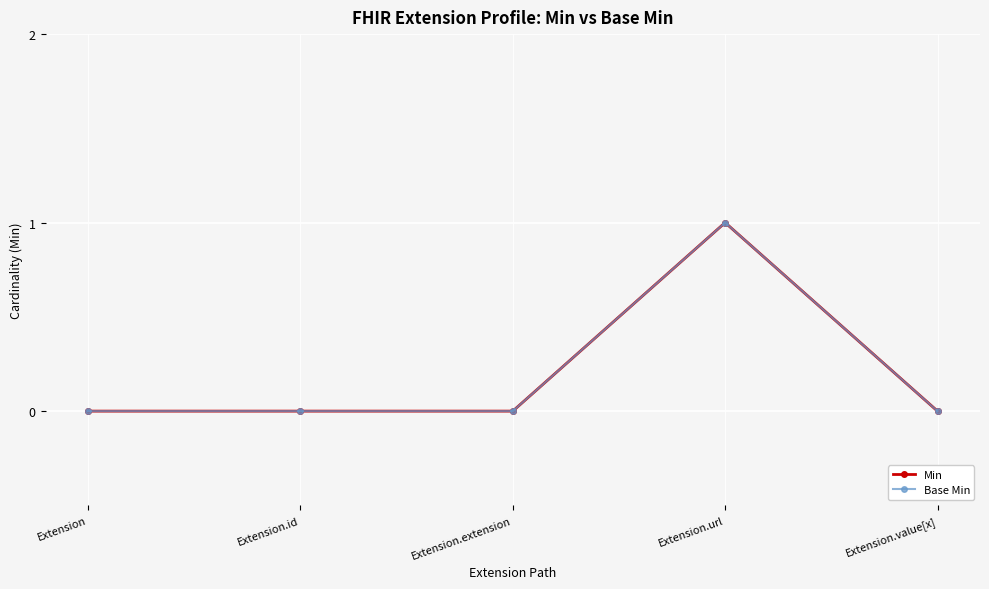

True or false: Min and Base Min intersect in this chart.

False